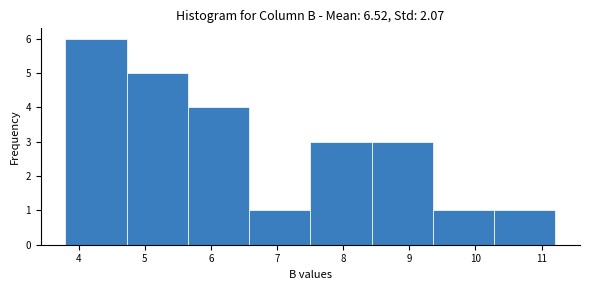

What is the height of the bar covering 3.8 to 4.7 on the x-axis? Neither the bar edges nor the heights are printed on the chart, so give them approximately, as read against the axes.

6